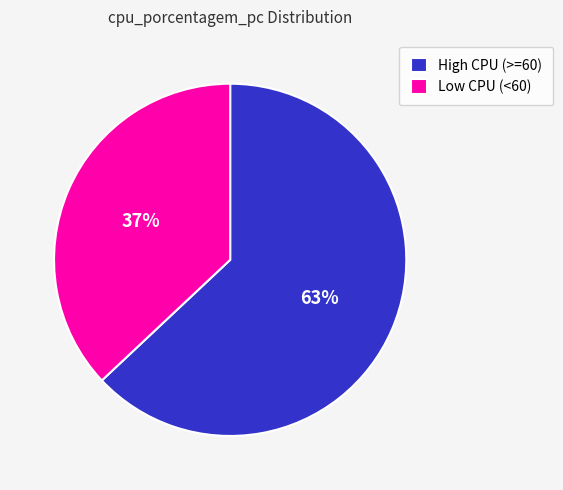

To the nearest percent, what is the difference between the largest and smallest slice percentages?

26%